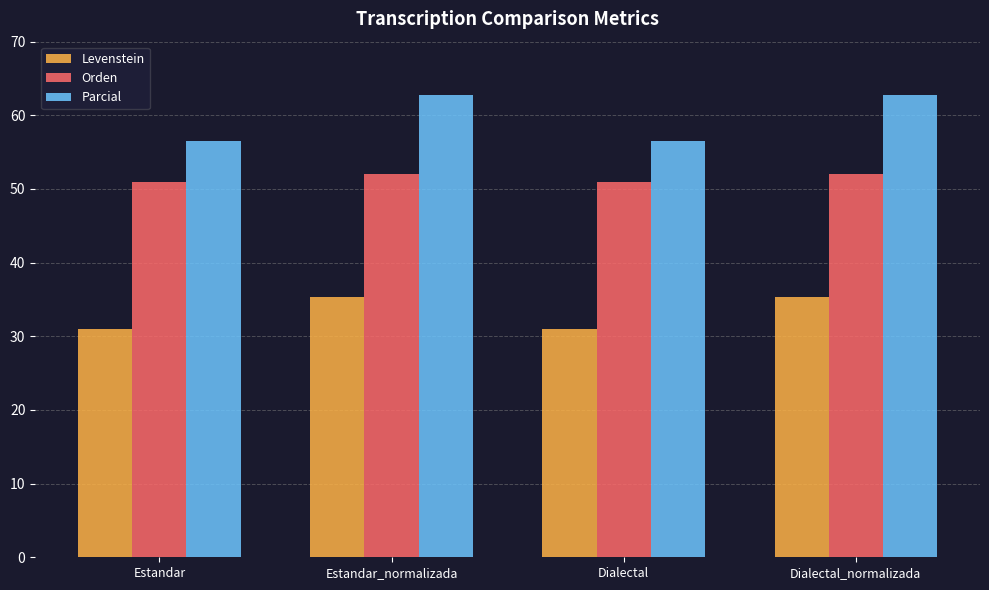

Which series has the largest range (max minus min)?

Parcial